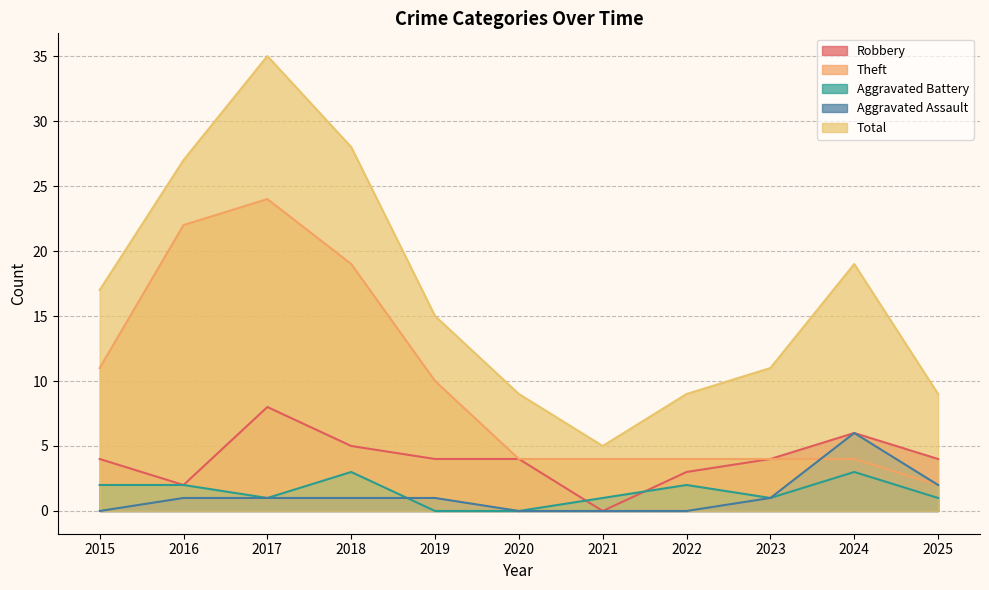

What is the average value of the Theft series?

10